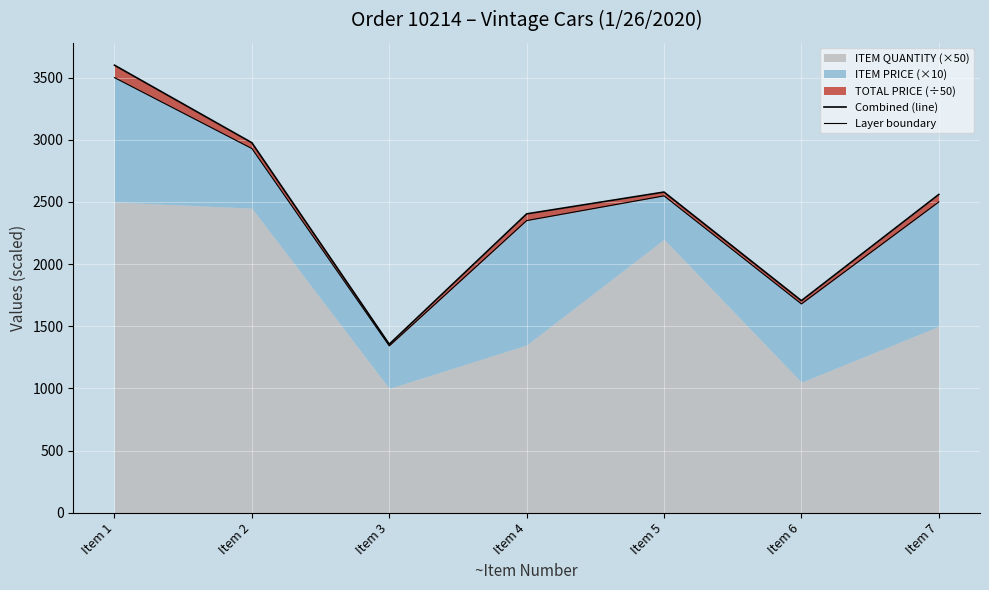

The Combined (line) series shows 2404.0 at Item 4. True or false?

True